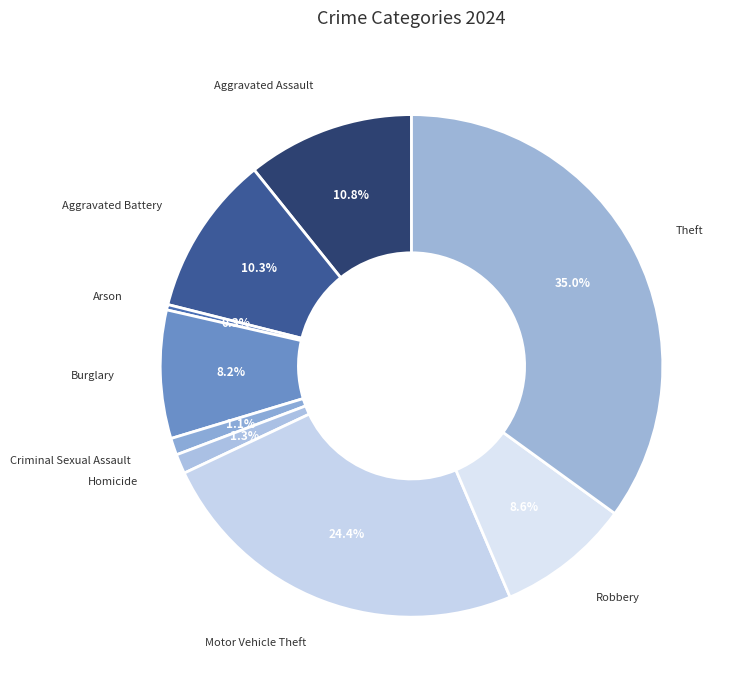

Is there any slice that represents more than half of the pie?

No